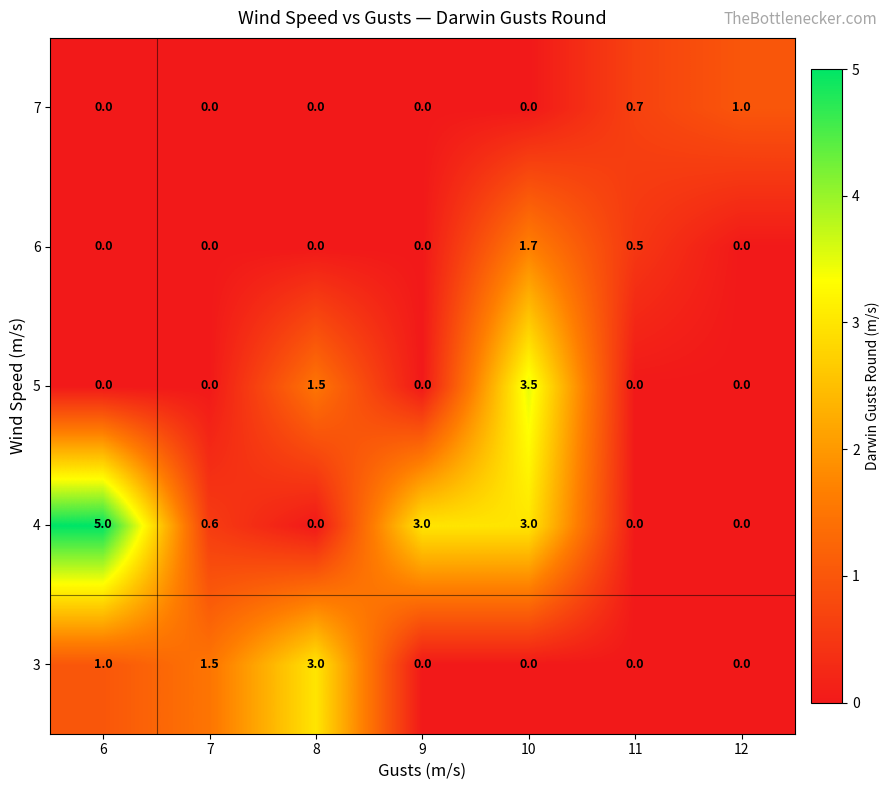

How many distinct data groups are displayed?

5